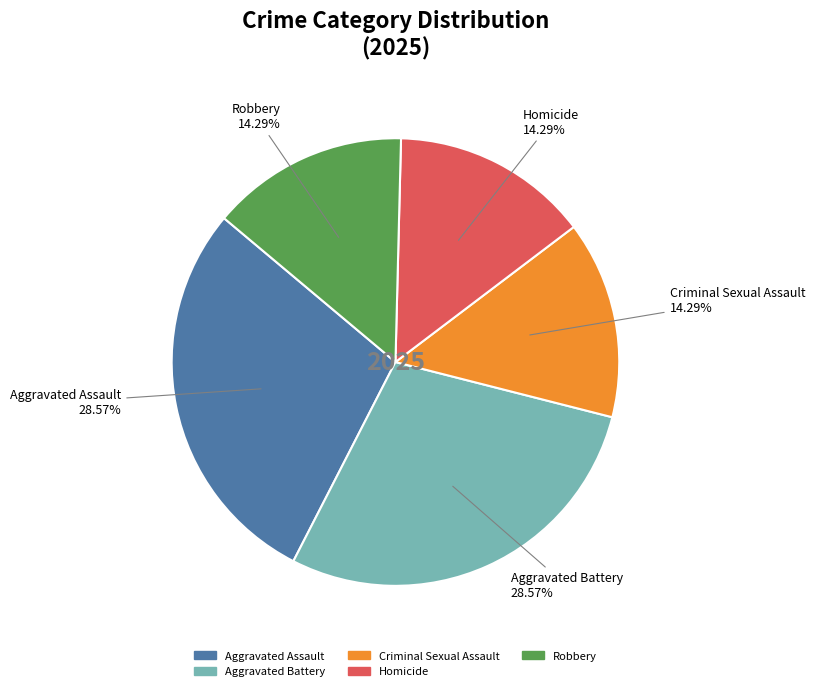

The Criminal Sexual Assault slice represents 14% of the pie. True or false?

True